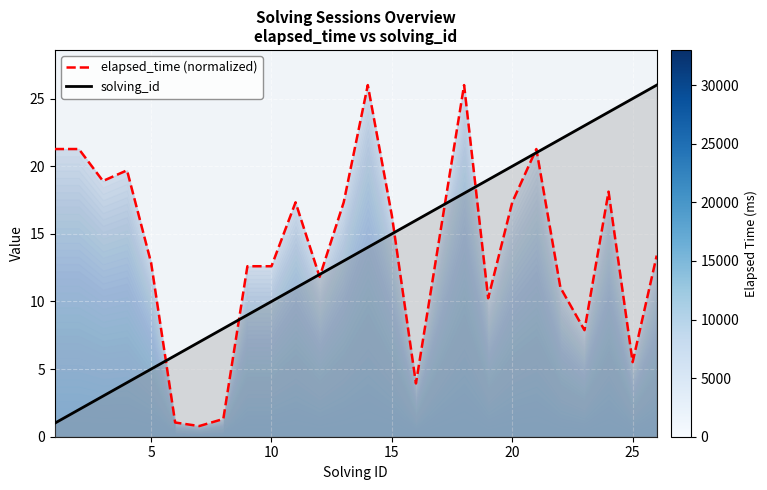

Which series has the largest range (max minus min)?

elapsed_time (normalized)